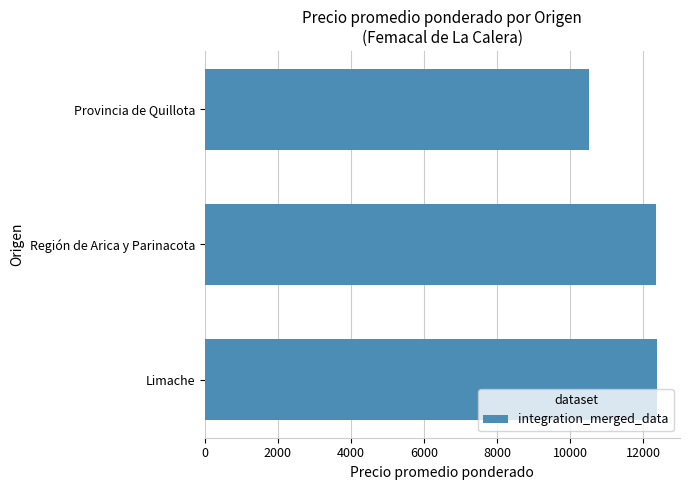

At which label is the value closest to 11455?

Región de Arica y Parinacota